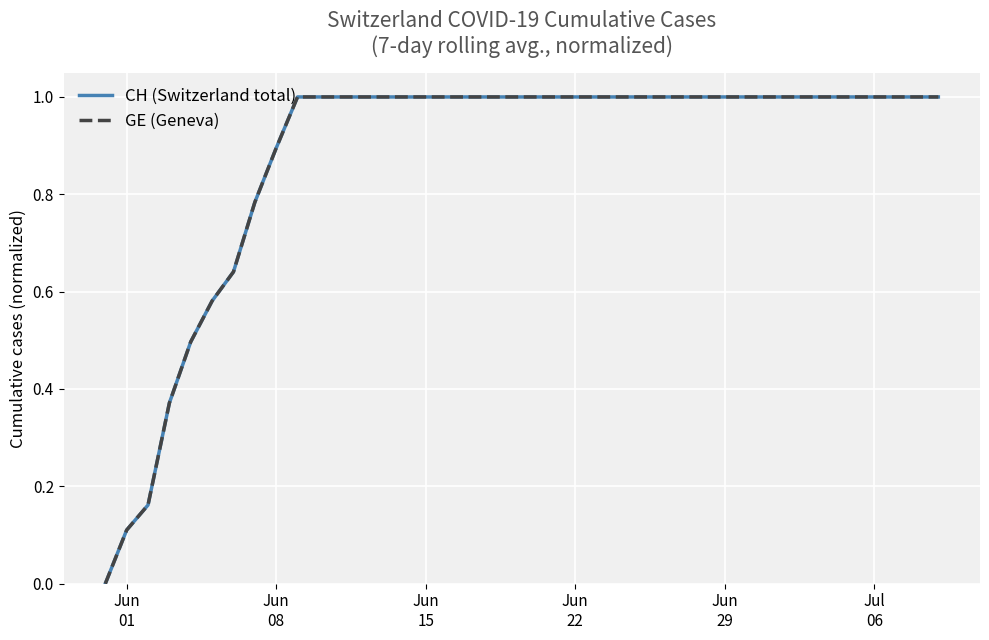

Reading left to right, list all the values displayed in this chart.

CH (Switzerland total): 0.0	0.1	0.2	0.4	0.5	0.6	0.6	0.8	0.9	1.0	1.0	1.0	1.0	1.0	1.0	1.0	1.0	1.0	1.0	1.0	1.0	1.0	1.0	1.0	1.0	1.0	1.0	1.0	1.0	1.0	1.0	1.0	1.0	1.0	1.0	1.0	1.0	1.0	1.0	1.0
GE (Geneva): 0.0	0.1	0.2	0.4	0.5	0.6	0.6	0.8	0.9	1.0	1.0	1.0	1.0	1.0	1.0	1.0	1.0	1.0	1.0	1.0	1.0	1.0	1.0	1.0	1.0	1.0	1.0	1.0	1.0	1.0	1.0	1.0	1.0	1.0	1.0	1.0	1.0	1.0	1.0	1.0